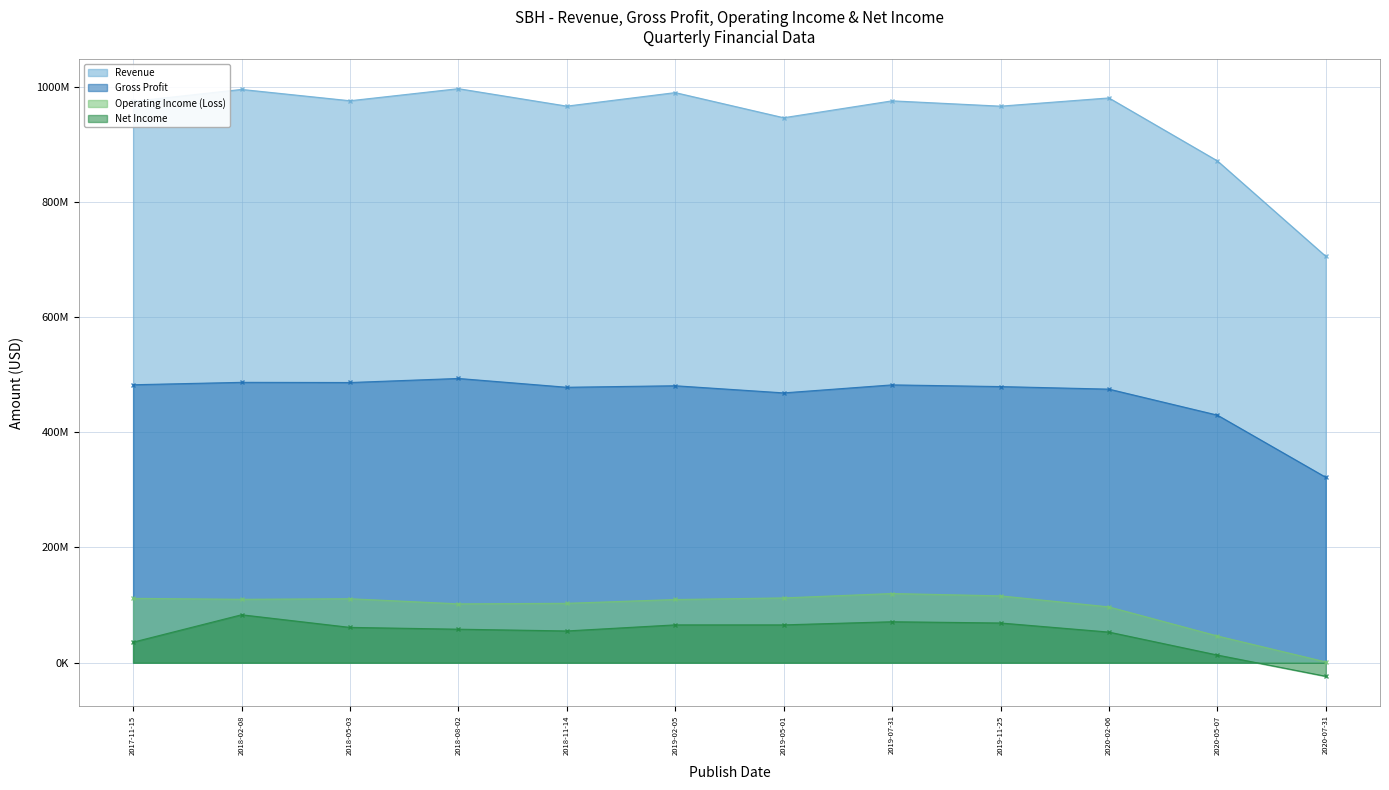

What is the smallest value displayed?

-23526000